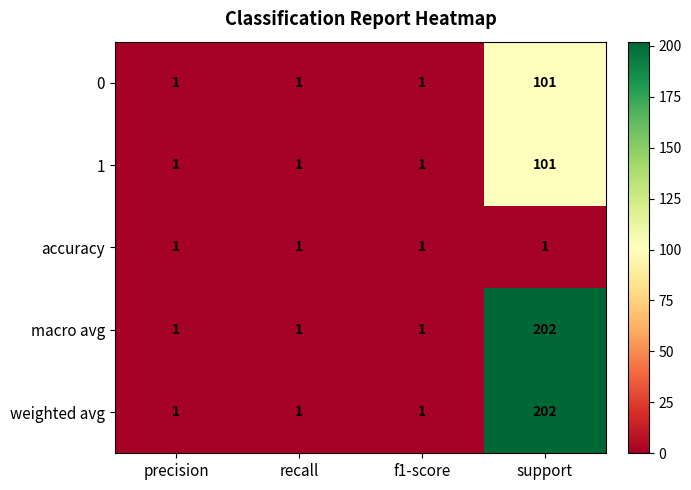

The 0 series shows 1 at precision. True or false?

True